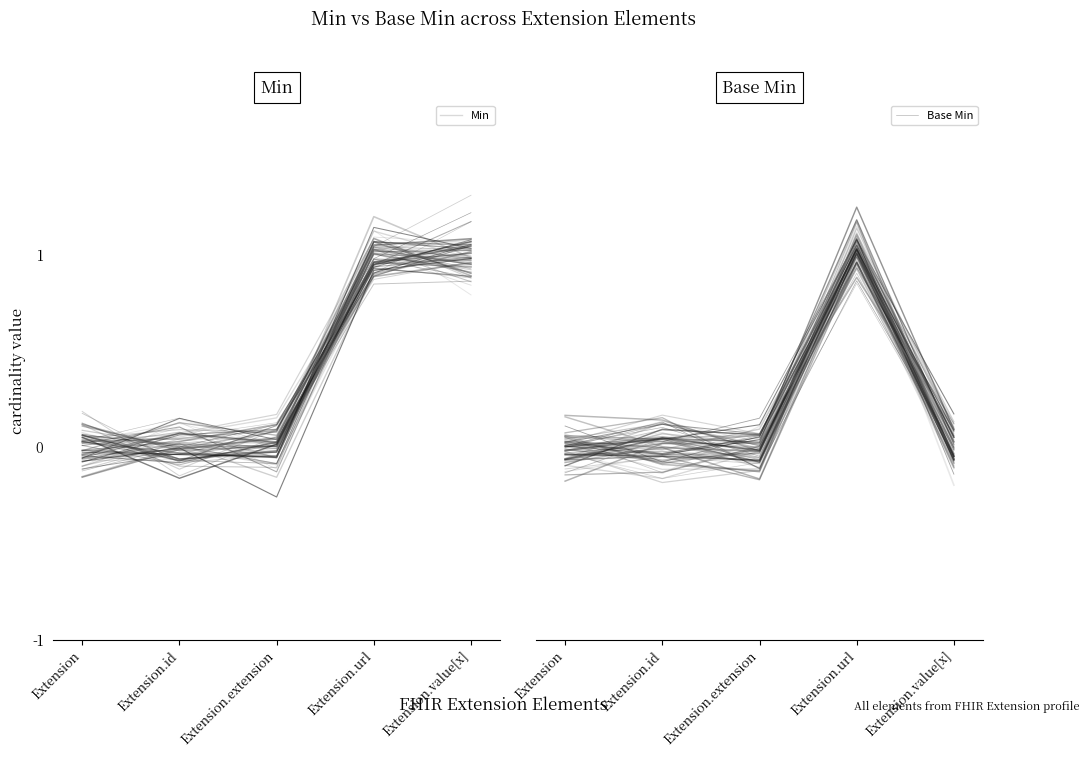

Between Extension.id and Extension, which is larger?

Extension